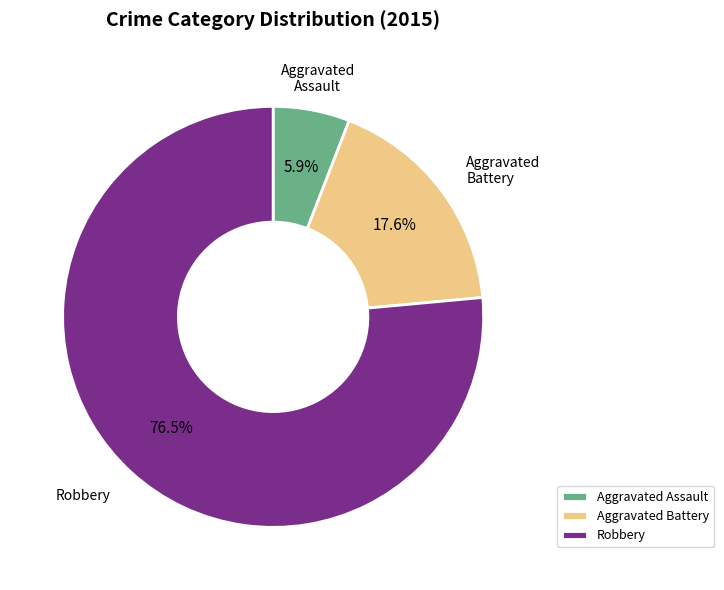

How many segments does this pie chart have?

3